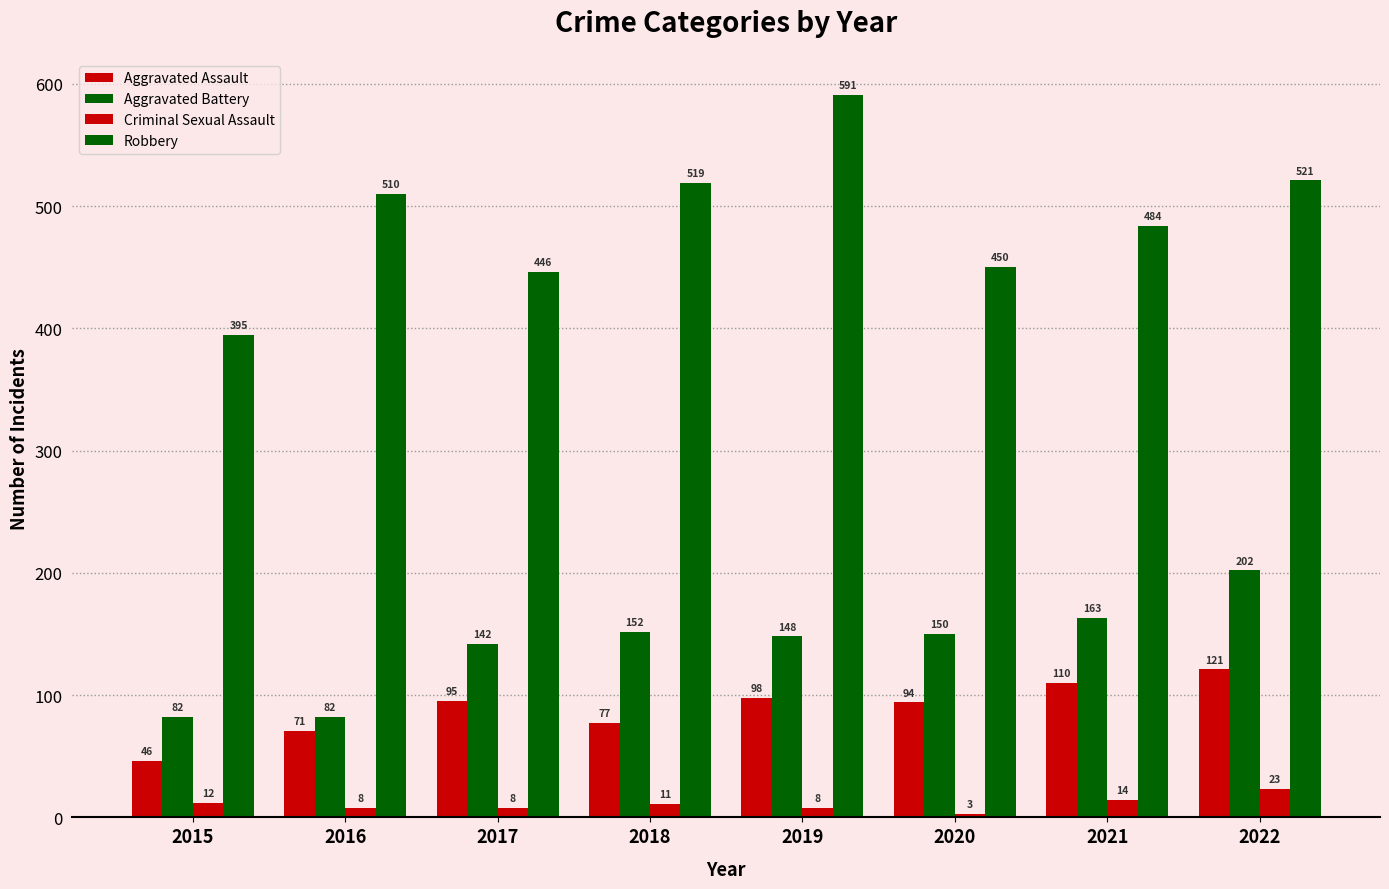

Reading left to right, what are all the values shown in this chart?

Aggravated Assault: 2015=46	2016=71	2017=95	2018=77	2019=98	2020=94	2021=110	2022=121
Aggravated Battery: 2015=82	2016=82	2017=142	2018=152	2019=148	2020=150	2021=163	2022=202
Criminal Sexual Assault: 2015=12	2016=8	2017=8	2018=11	2019=8	2020=3	2021=14	2022=23
Robbery: 2015=395	2016=510	2017=446	2018=519	2019=591	2020=450	2021=484	2022=521